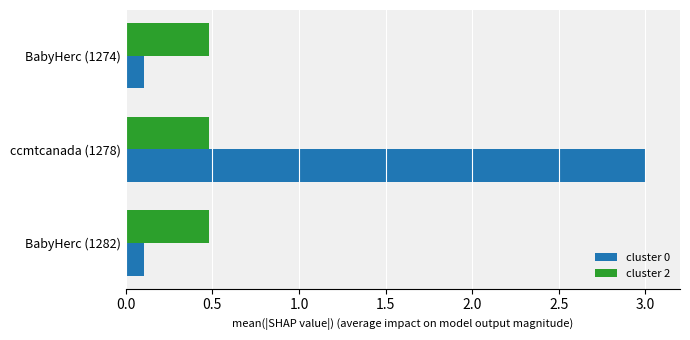

At which category is the sum across all series the highest?

ccmtcanada (1278)